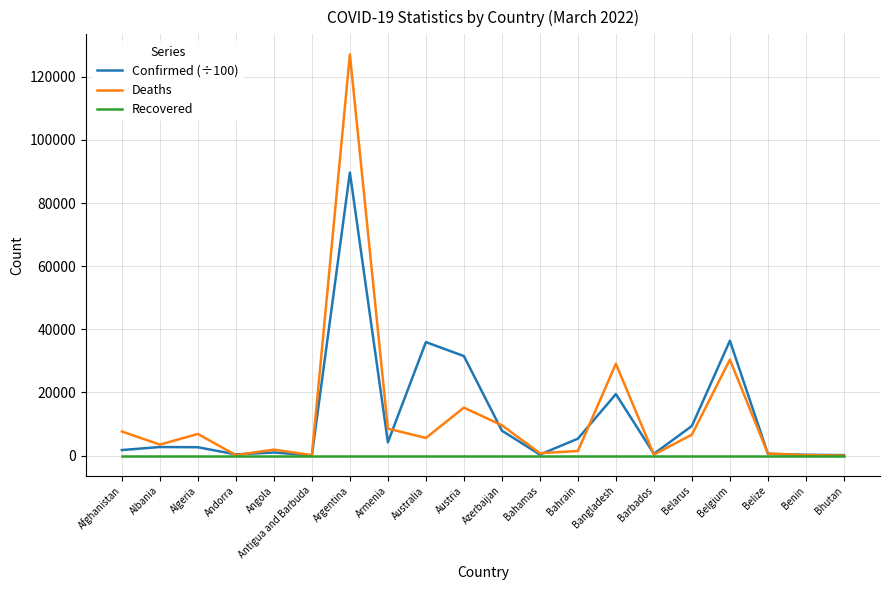

What position from the right is Argentina?

14